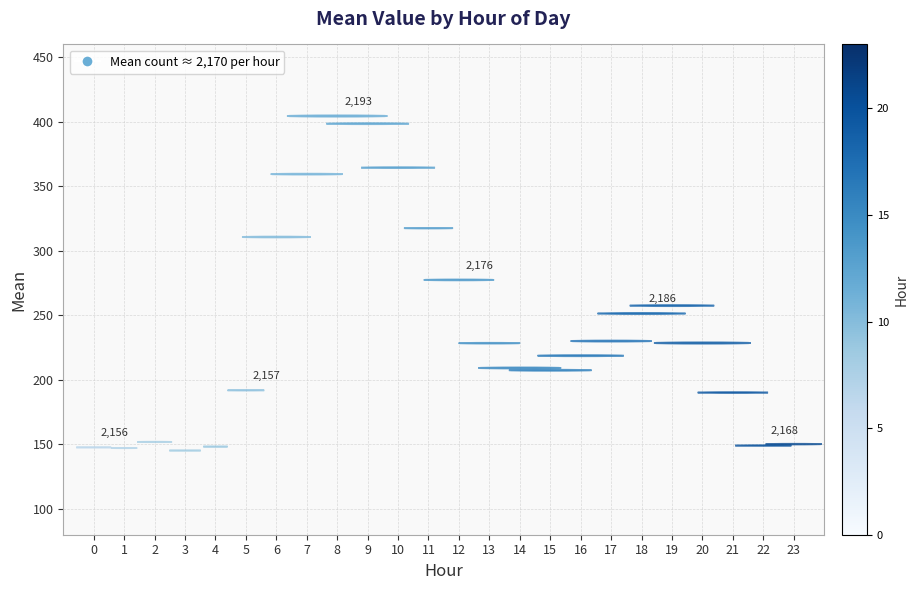

What is the range of Y values (max minus min)?

259.3